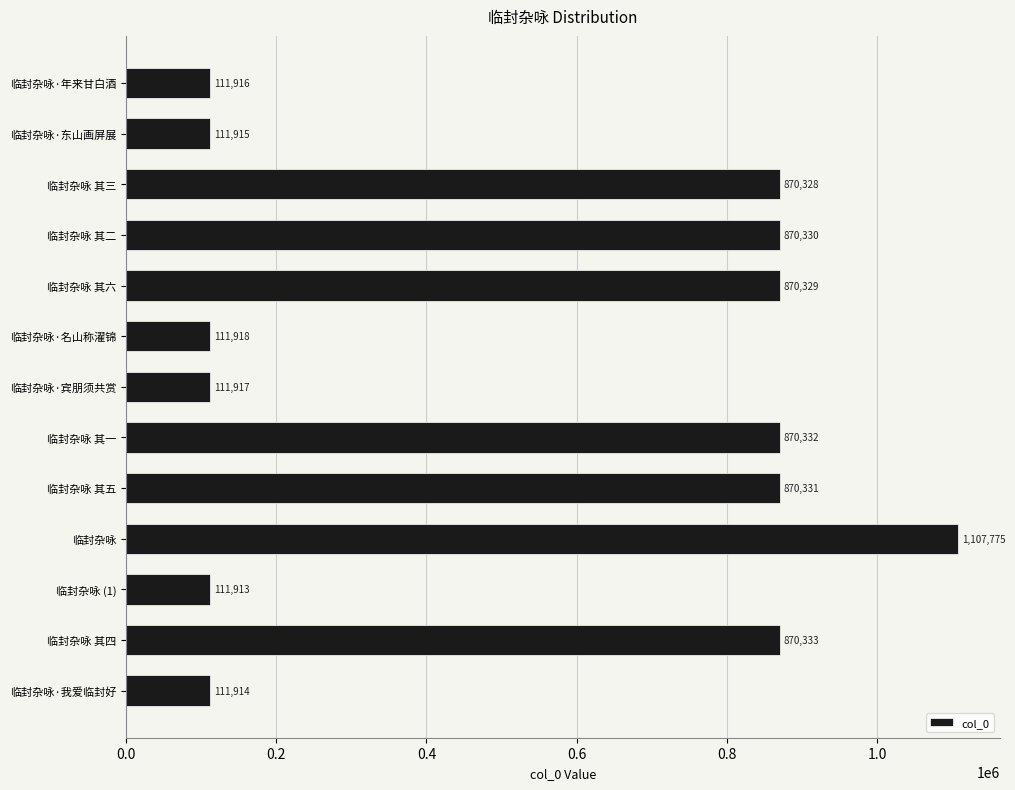

What is the sum of all values?

7001251